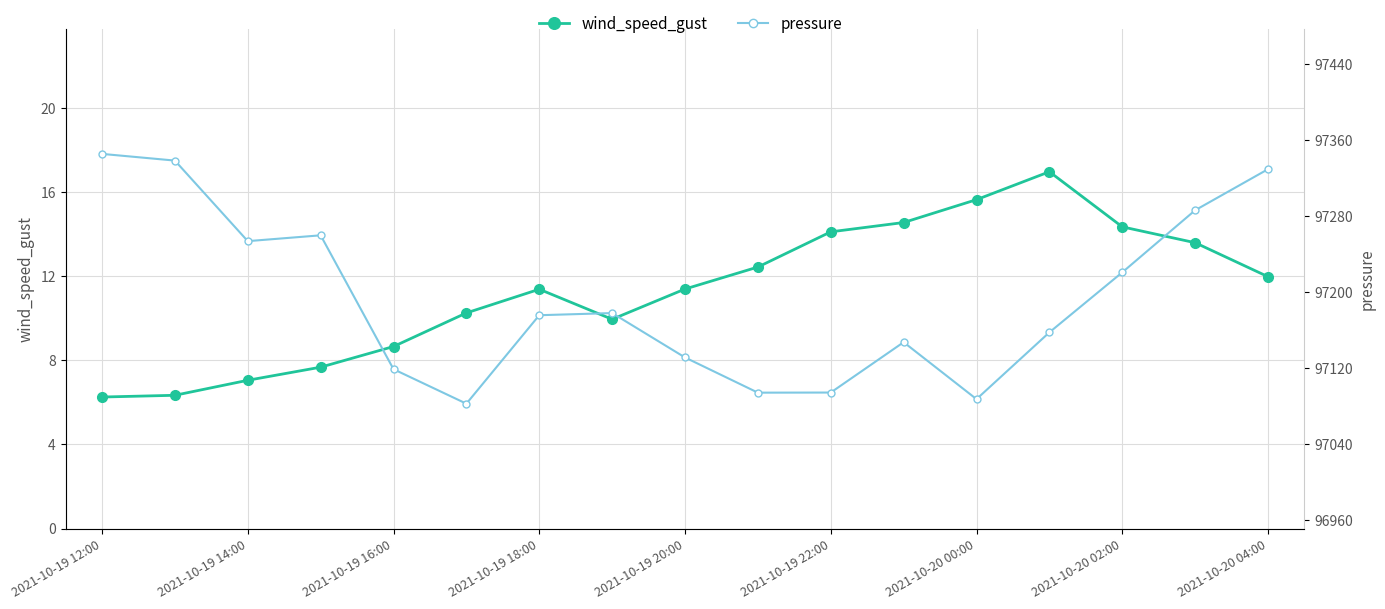

Reading right to left, list all the values displayed in this chart.

wind_speed_gust: 12.0	13.6	14.3	17.0	15.6	14.6	14.1	12.4	11.4	10.0	11.4	10.3	8.7	7.7	7.1	6.3	6.3
pressure: 97329.7	97286.4	97221.0	97157.8	97087.4	97147.4	97094.4	97094.3	97131.4	97178.1	97175.9	97082.7	97119.0	97260.0	97253.9	97338.8	97345.8